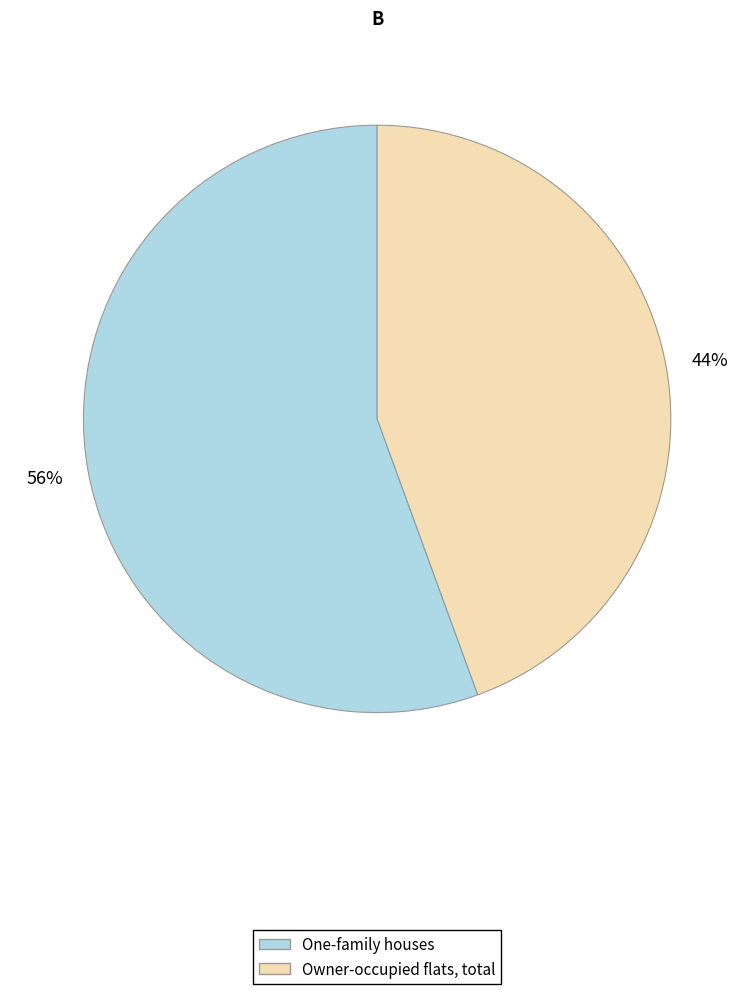

To the nearest percent, what percentage of the pie is Owner-occupied flats, total?

44%